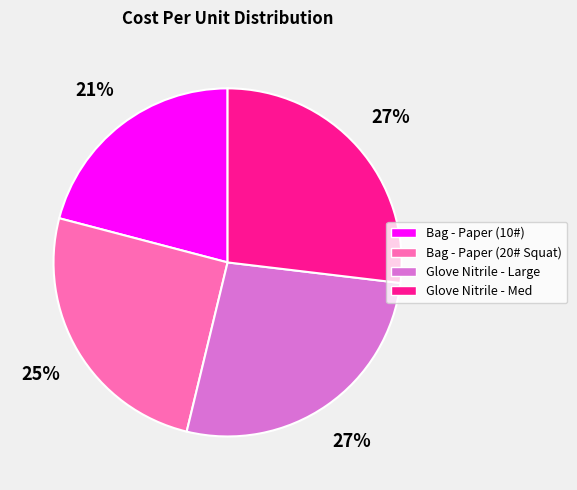

To the nearest percent, what percentage of the pie is Glove Nitrile - Large?

27%